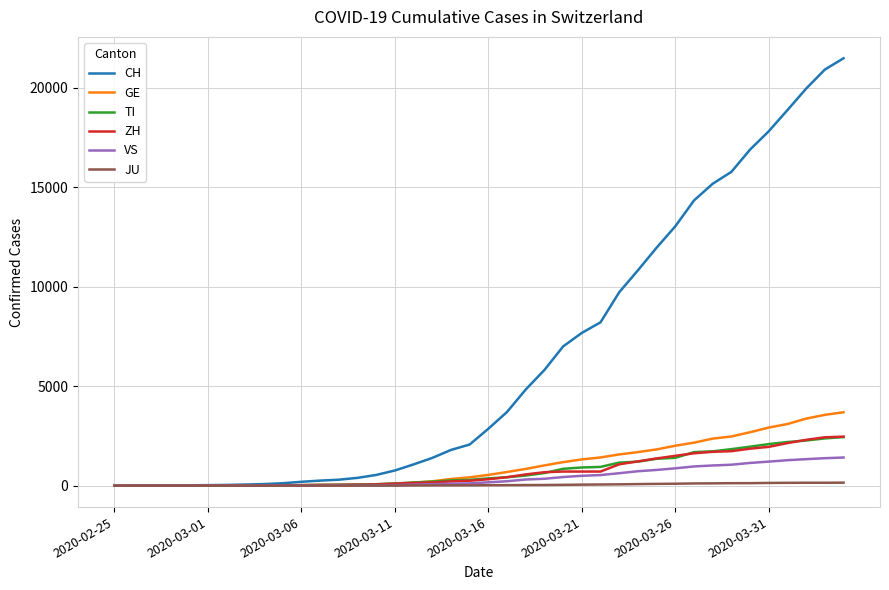

Which series has the widest spread of values?

CH